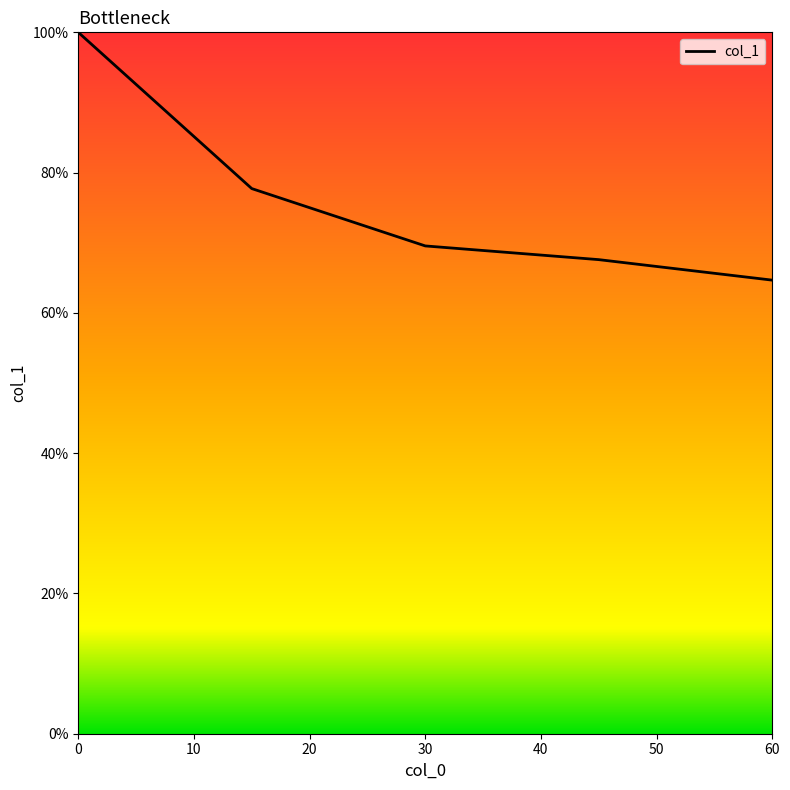

What is the maximum value shown in the chart?

100.0